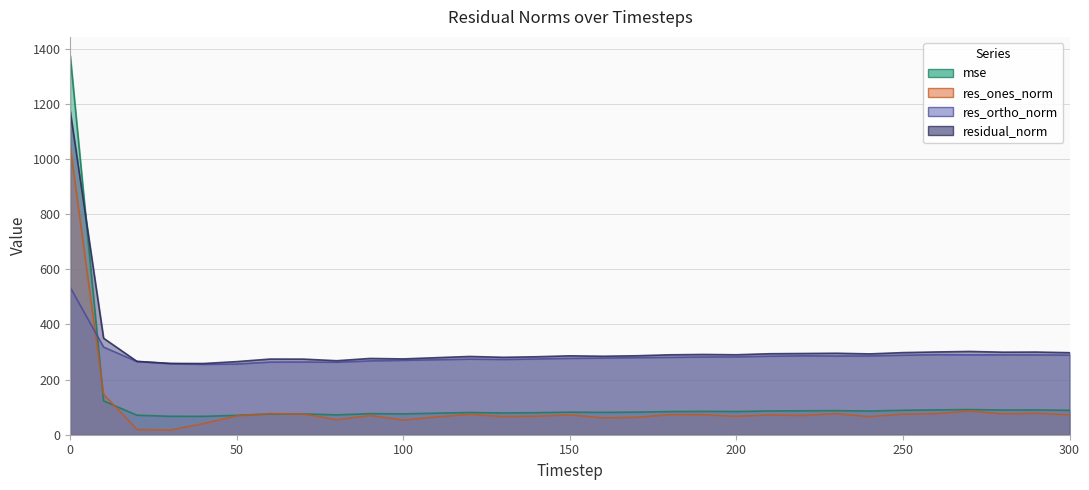

At how many categories does at least one series exceed 198?

31